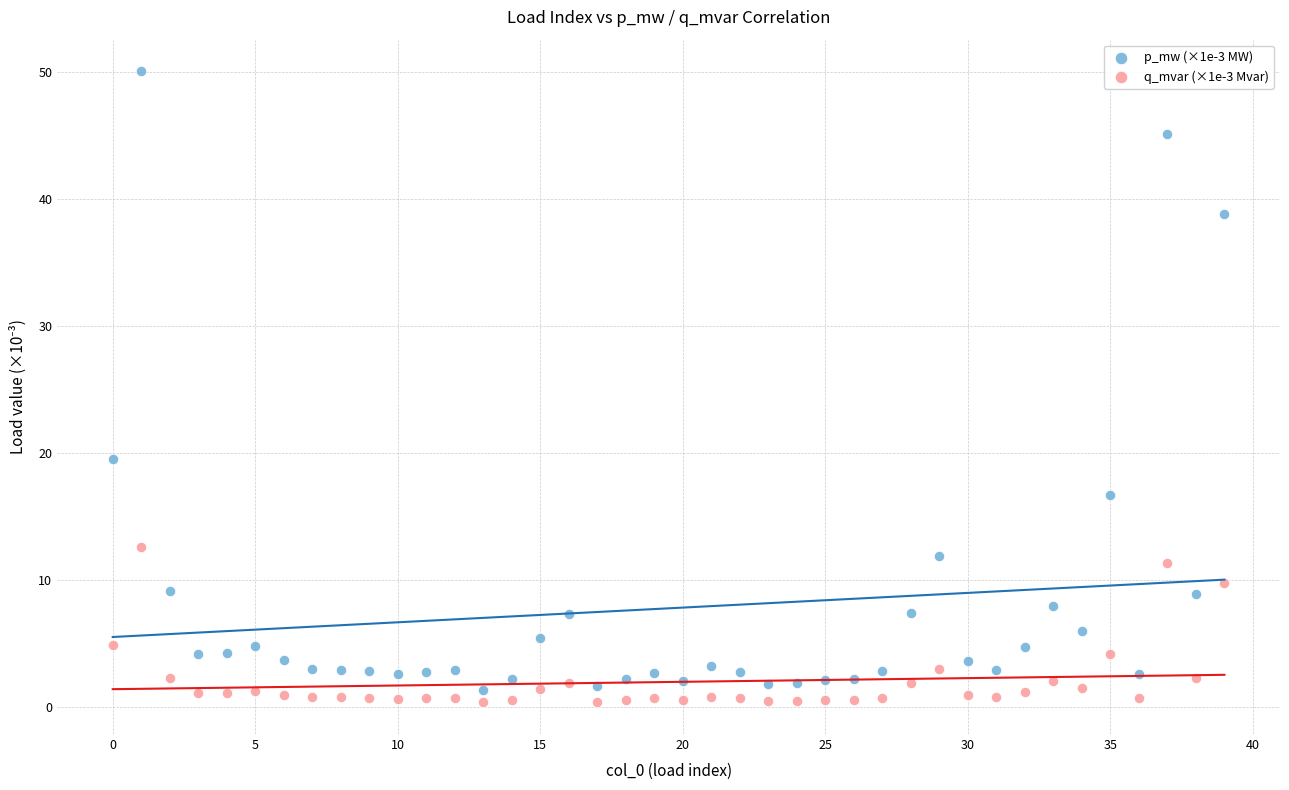

Which series reaches the maximum Y coordinate?

p_mw (×1e-3 MW)